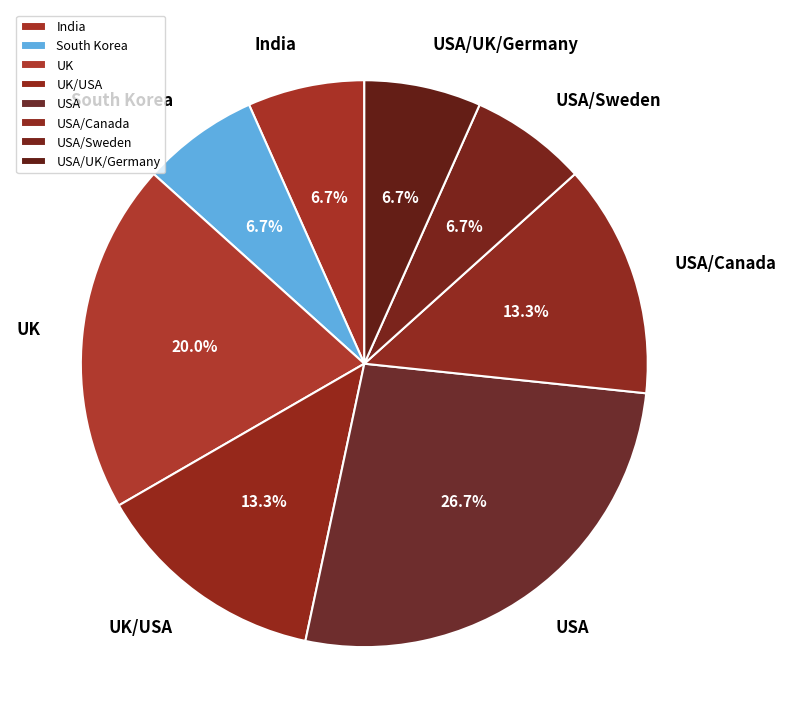

Is South Korea the majority of the pie?

No